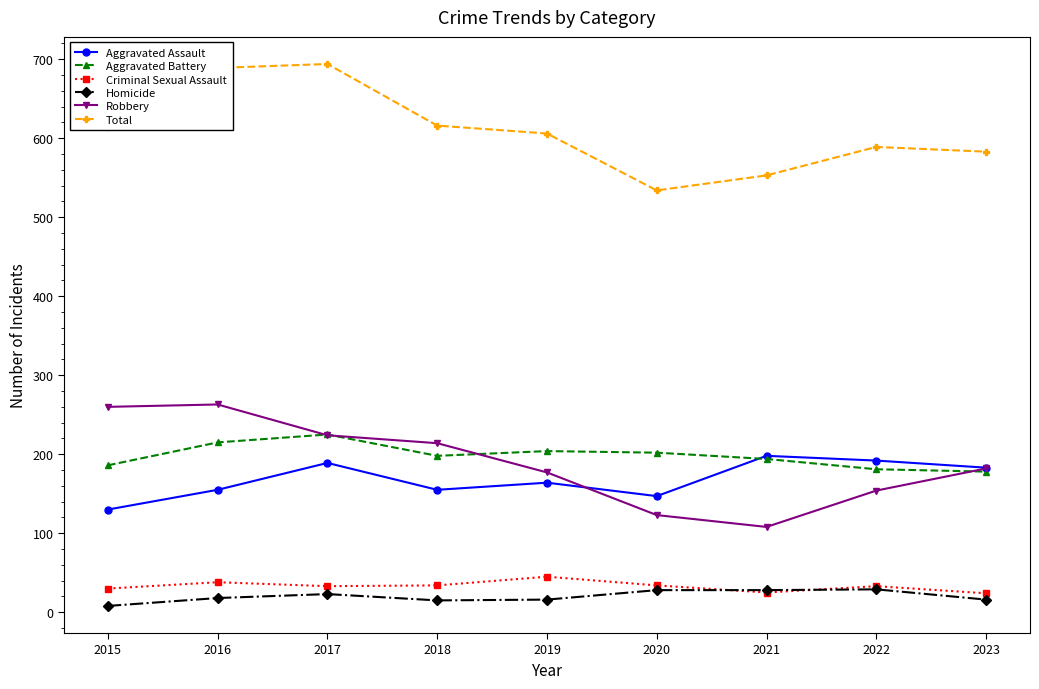

What is the difference between the second highest and second lowest values in the Aggravated Battery series?

34